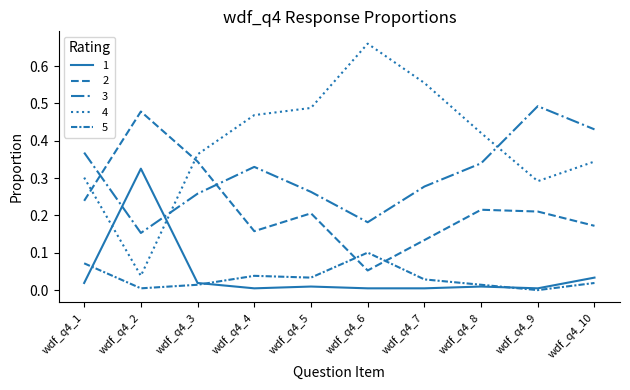

How many lines are shown in the chart?

5